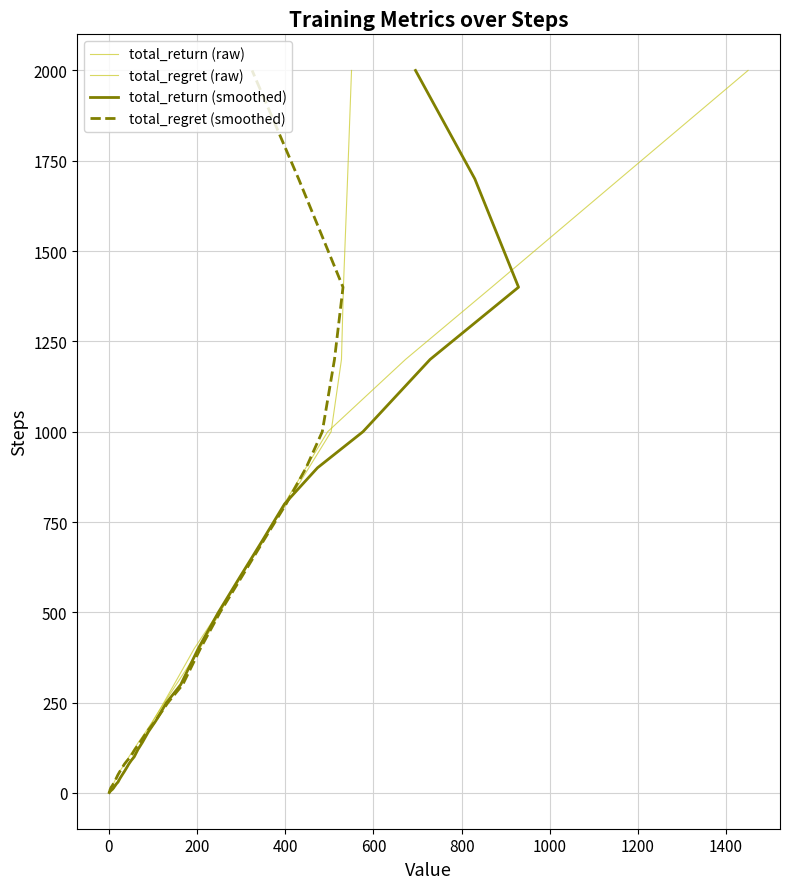

Does the chart have visible grid lines?

Yes